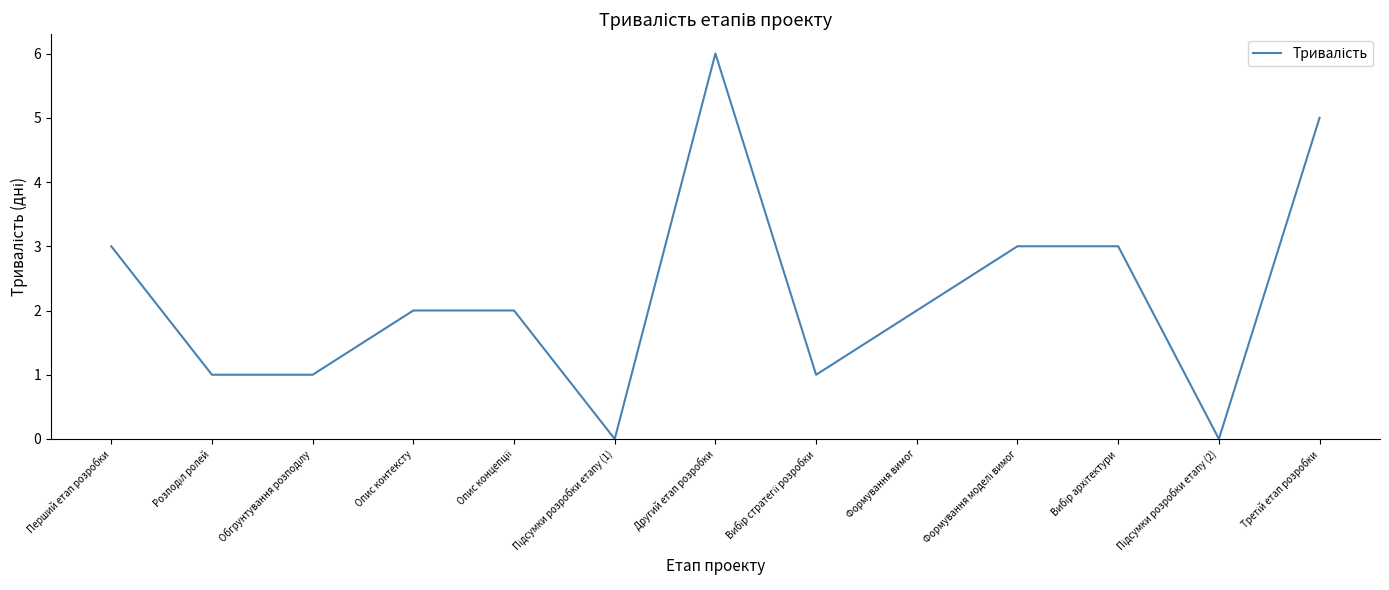

The chart shows a value of 2 at Перший етап розробки. True or false?

False